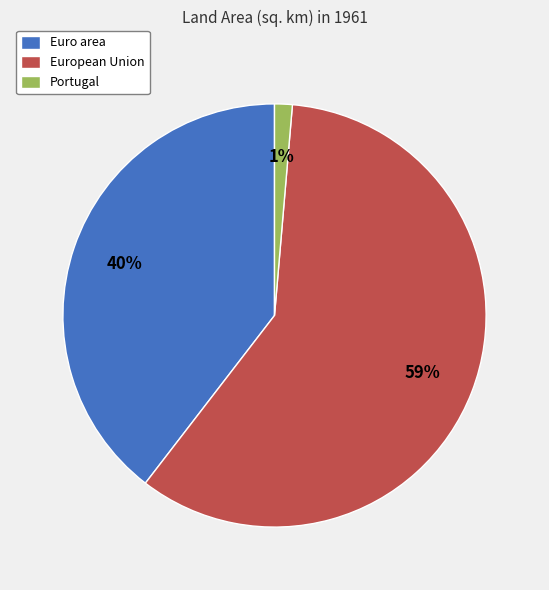

To the nearest percent, what portion does Portugal represent?

1%